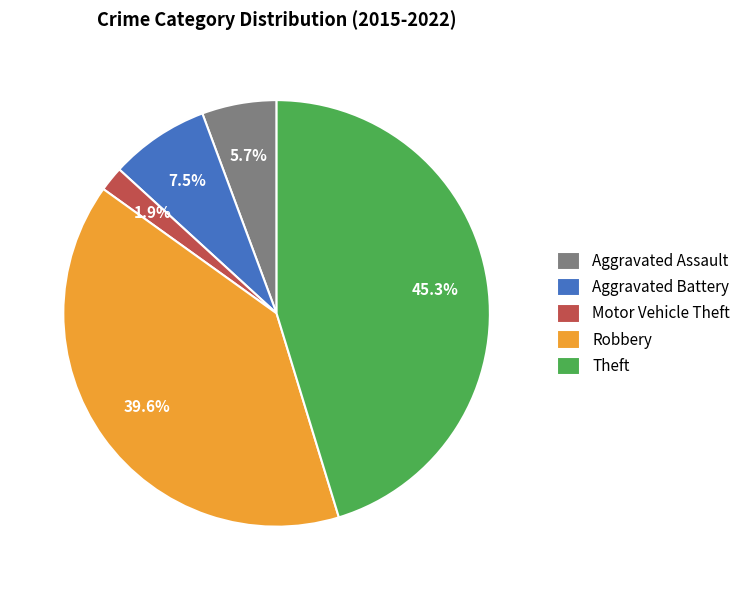

Which has a higher value, Robbery or Aggravated Battery?

Robbery